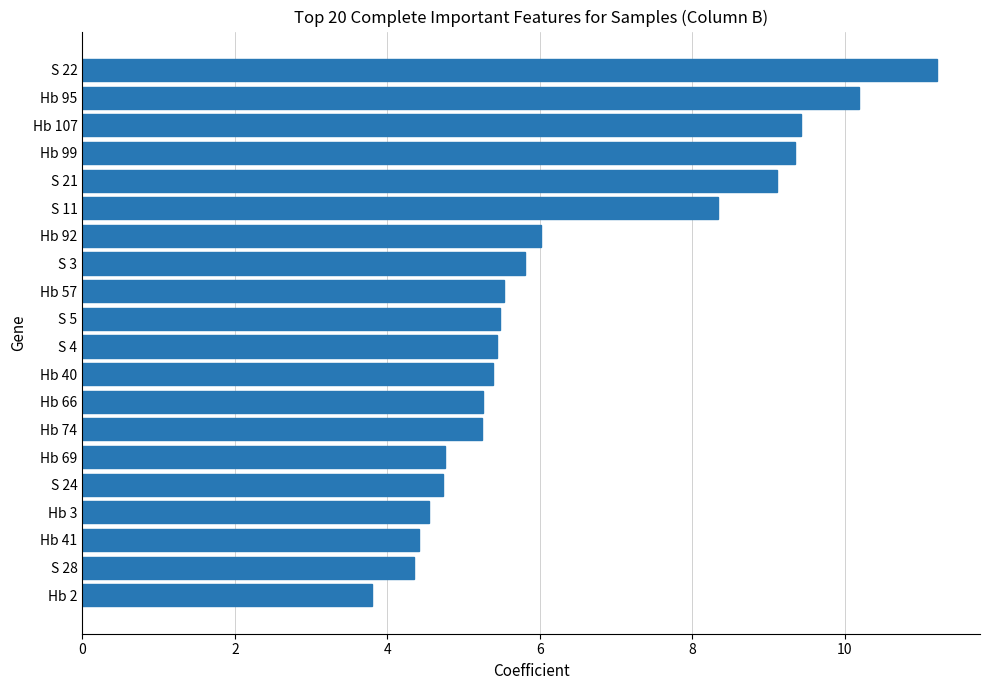

Read the value at Hb 57.

5.5